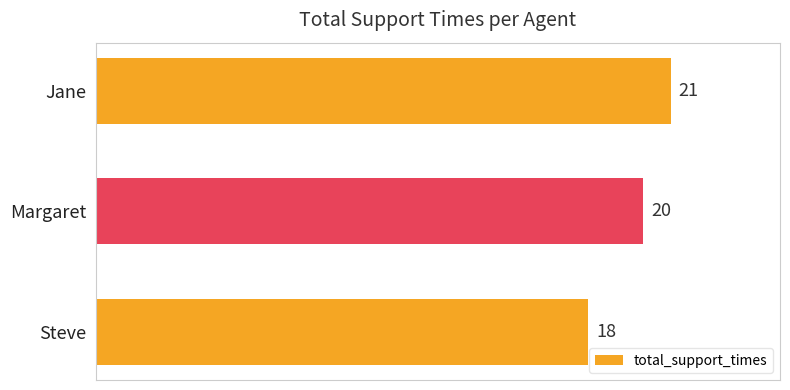

Reading top to bottom, extract all data points from this chart.

Jane=21	Margaret=20	Steve=18